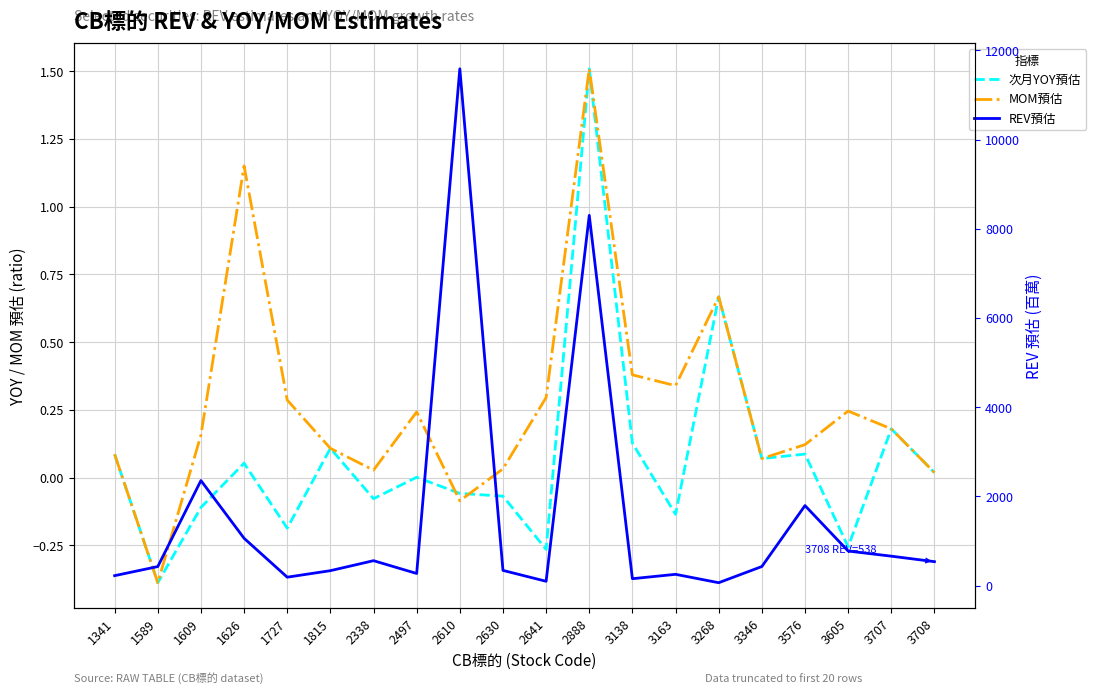

What are all the series names shown in the legend?

次月YOY預估, MOM預估, REV預估